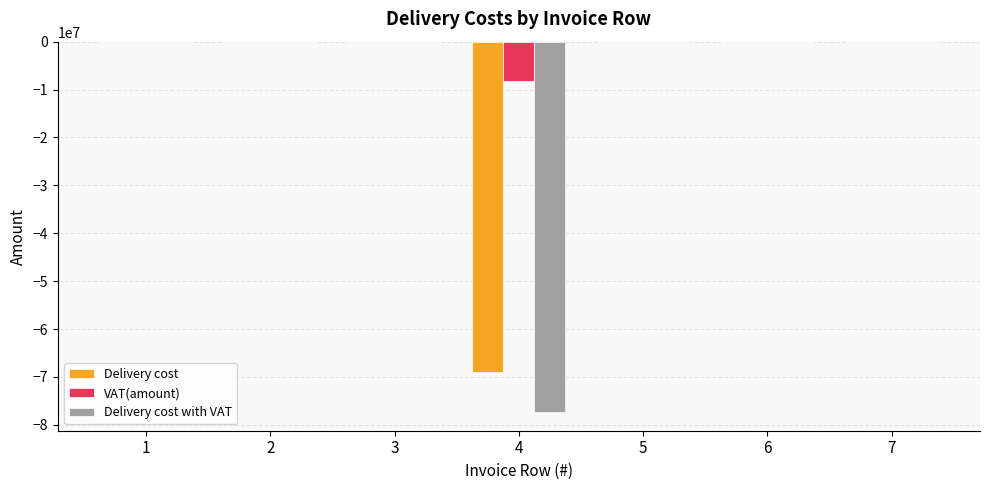

Read the Delivery cost with VAT value at 4.

-77368000.0